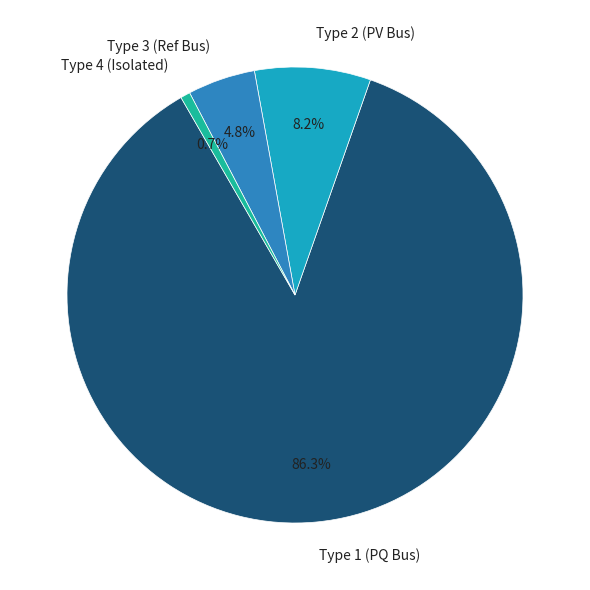

Approximately how many times larger is the value at Type 1 (PQ Bus) compared to Type 4 (Isolated)?

126.0